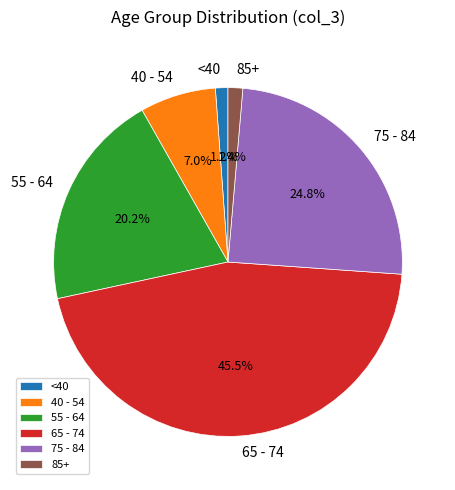

Between 55 - 64 and 65 - 74, which is larger?

65 - 74